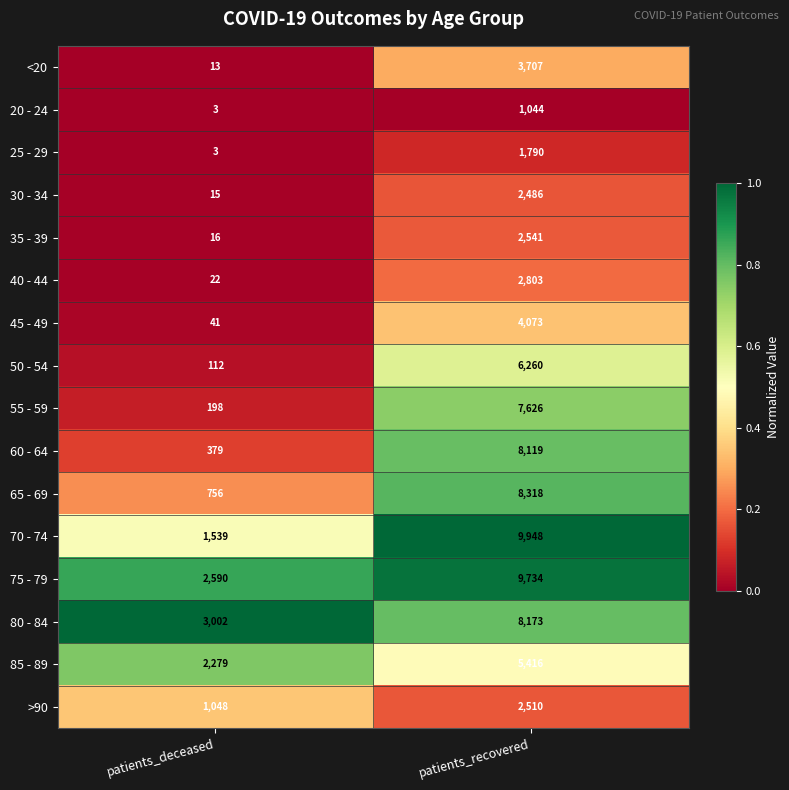

Rank the series at patients_recovered from lowest to highest value.

20 - 24, 25 - 29, 30 - 34, >90, 35 - 39, 40 - 44, <20, 45 - 49, 85 - 89, 50 - 54, 55 - 59, 60 - 64, 80 - 84, 65 - 69, 75 - 79, 70 - 74